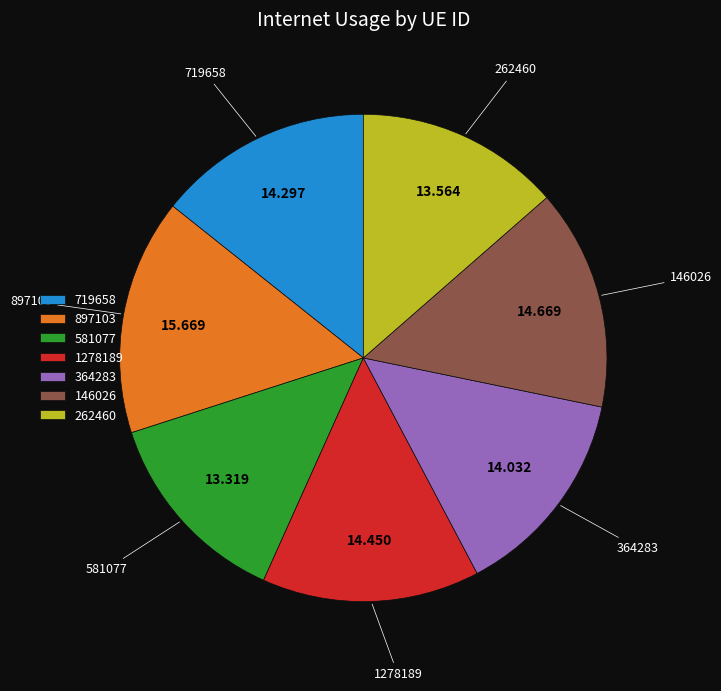

Which category has the biggest portion of the pie?

897103